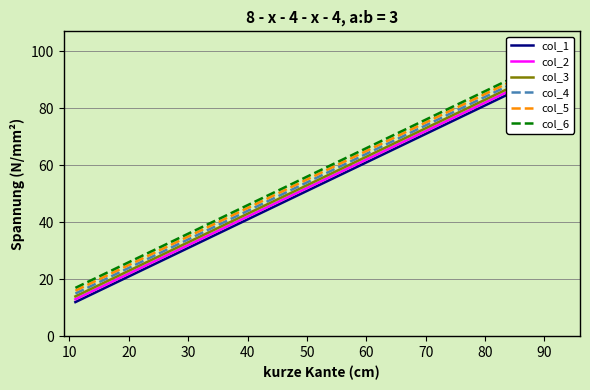

What is the value of the col_2 point at the 9th from the left?

93